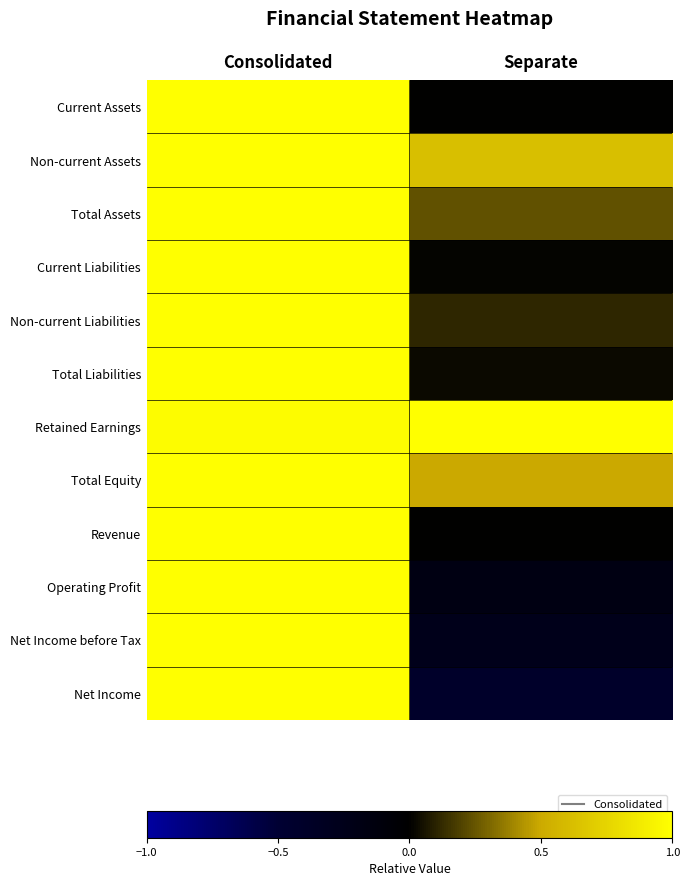

At how many categories does at least one series exceed 0?

2